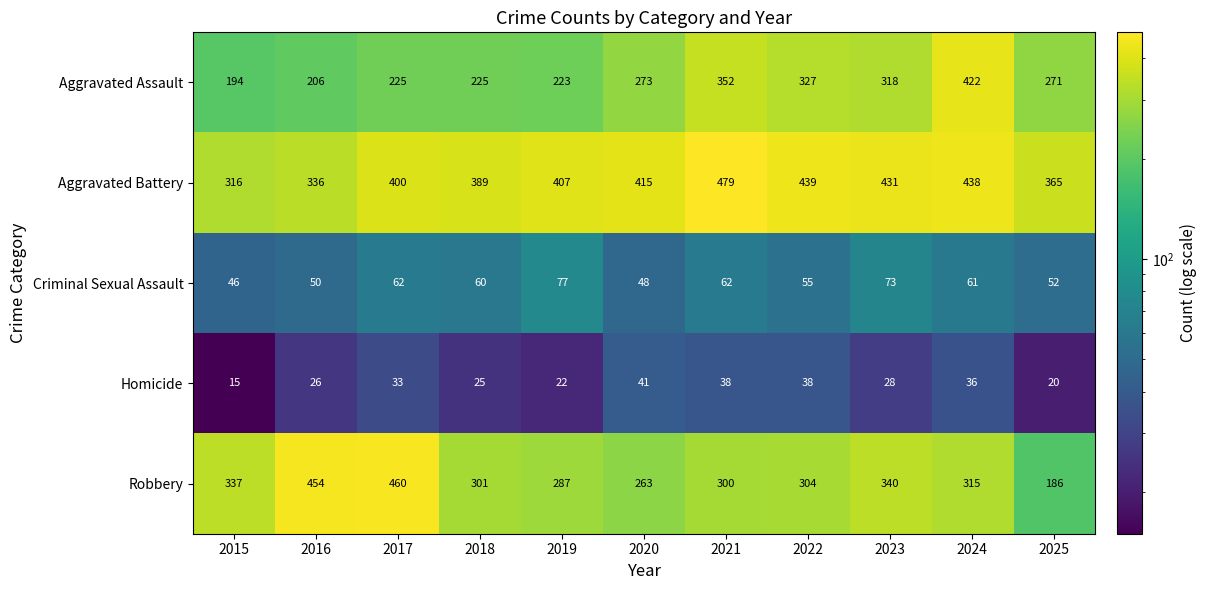

Which category has the lowest value in the Robbery series?

2025